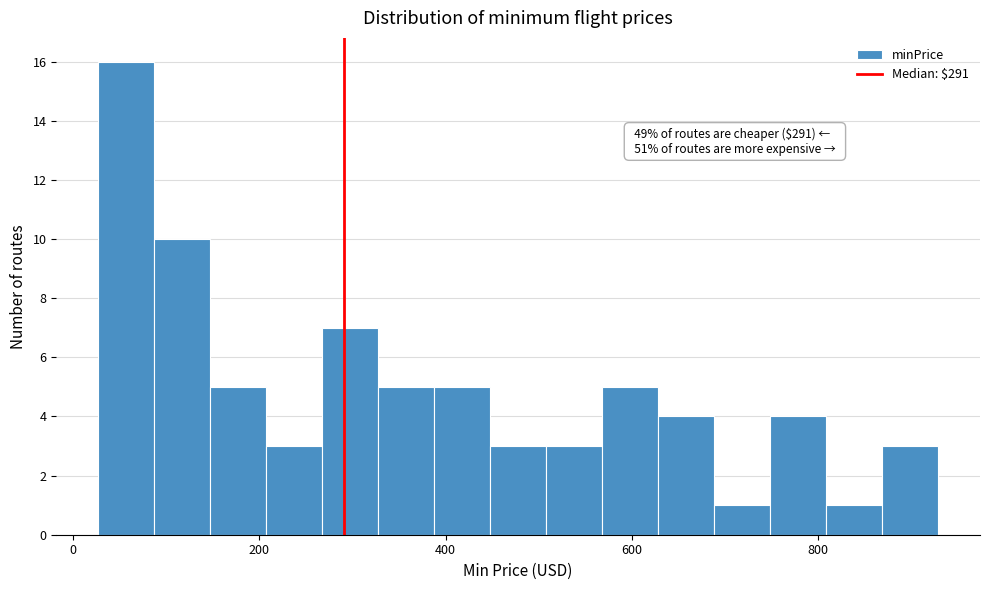

Around what value on the x-axis is the tallest bar? Give the approximate position of its centre, as read against the axis.

60